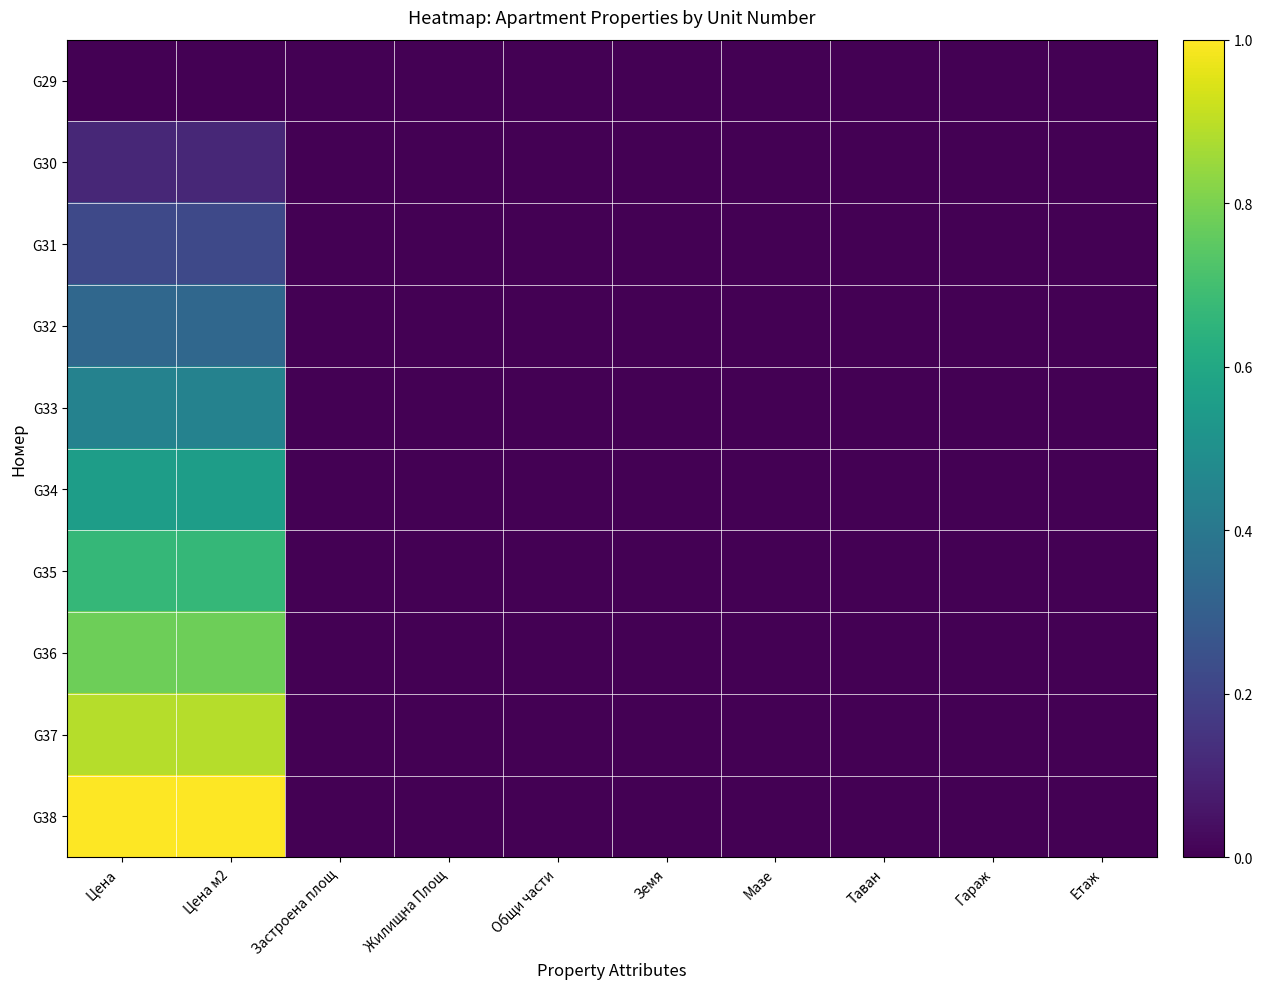

Reading left to right, list all the values displayed in this chart.

G29: Цена =0.0	Цена м2=0.0	Застроена площ=0.0	Жилищна Площ=0.0	Общи части=0.0	Земя=0.0	Мазе=0.0	Таван=0.0	Гараж=0.0	Етаж=0.0
G30: Цена =0.1	Цена м2=0.1	Застроена площ=0.0	Жилищна Площ=0.0	Общи части=0.0	Земя=0.0	Мазе=0.0	Таван=0.0	Гараж=0.0	Етаж=0.0
G31: Цена =0.2	Цена м2=0.2	Застроена площ=0.0	Жилищна Площ=0.0	Общи части=0.0	Земя=0.0	Мазе=0.0	Таван=0.0	Гараж=0.0	Етаж=0.0
G32: Цена =0.3	Цена м2=0.3	Застроена площ=0.0	Жилищна Площ=0.0	Общи части=0.0	Земя=0.0	Мазе=0.0	Таван=0.0	Гараж=0.0	Етаж=0.0
G33: Цена =0.4	Цена м2=0.4	Застроена площ=0.0	Жилищна Площ=0.0	Общи части=0.0	Земя=0.0	Мазе=0.0	Таван=0.0	Гараж=0.0	Етаж=0.0
G34: Цена =0.6	Цена м2=0.6	Застроена площ=0.0	Жилищна Площ=0.0	Общи части=0.0	Земя=0.0	Мазе=0.0	Таван=0.0	Гараж=0.0	Етаж=0.0
G35: Цена =0.7	Цена м2=0.7	Застроена площ=0.0	Жилищна Площ=0.0	Общи части=0.0	Земя=0.0	Мазе=0.0	Таван=0.0	Гараж=0.0	Етаж=0.0
G36: Цена =0.8	Цена м2=0.8	Застроена площ=0.0	Жилищна Площ=0.0	Общи части=0.0	Земя=0.0	Мазе=0.0	Таван=0.0	Гараж=0.0	Етаж=0.0
G37: Цена =0.9	Цена м2=0.9	Застроена площ=0.0	Жилищна Площ=0.0	Общи части=0.0	Земя=0.0	Мазе=0.0	Таван=0.0	Гараж=0.0	Етаж=0.0
G38: Цена =1.0	Цена м2=1.0	Застроена площ=0.0	Жилищна Площ=0.0	Общи части=0.0	Земя=0.0	Мазе=0.0	Таван=0.0	Гараж=0.0	Етаж=0.0